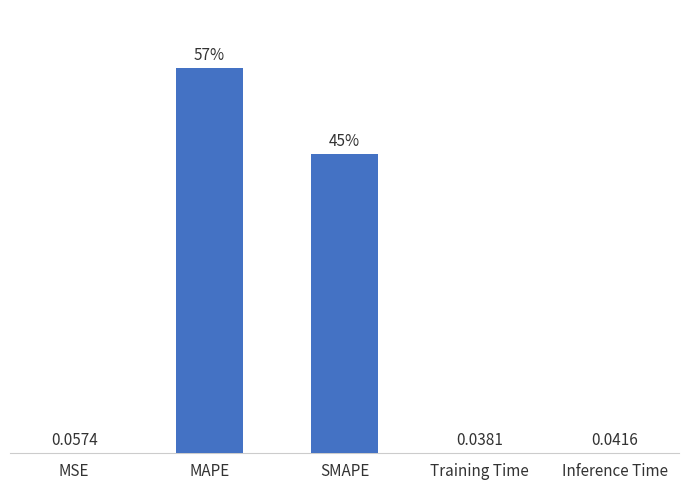

Between MSE and MAPE, which is larger?

MAPE